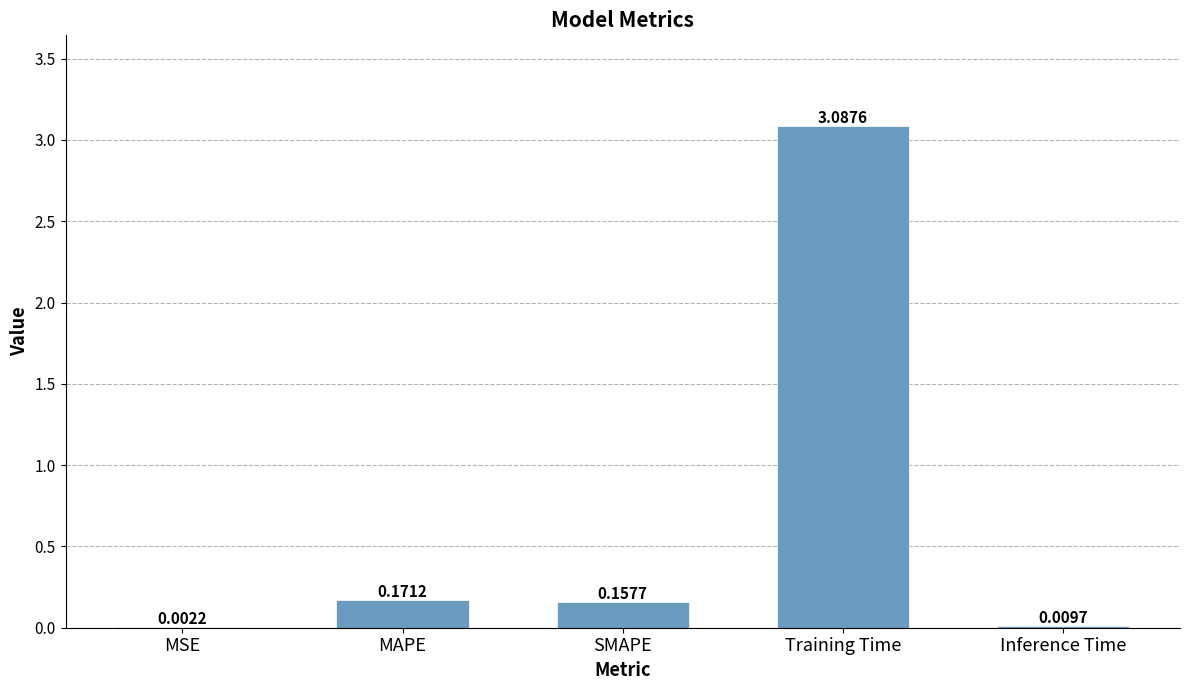

What is the sum of the values at Training Time and MAPE?

3.3